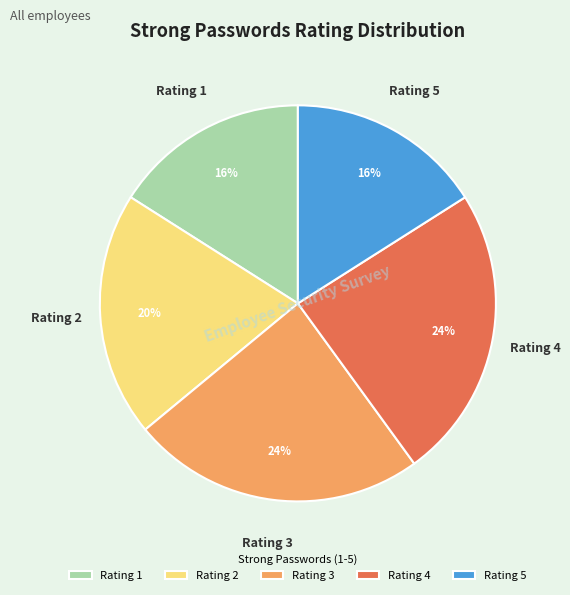

Is there a majority slice in this chart?

No